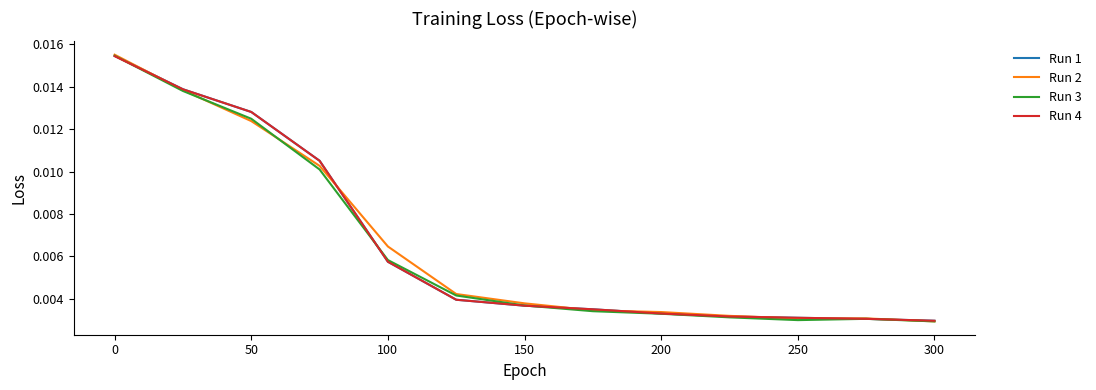

What are all the series names shown in the legend?

Run 1, Run 2, Run 3, Run 4